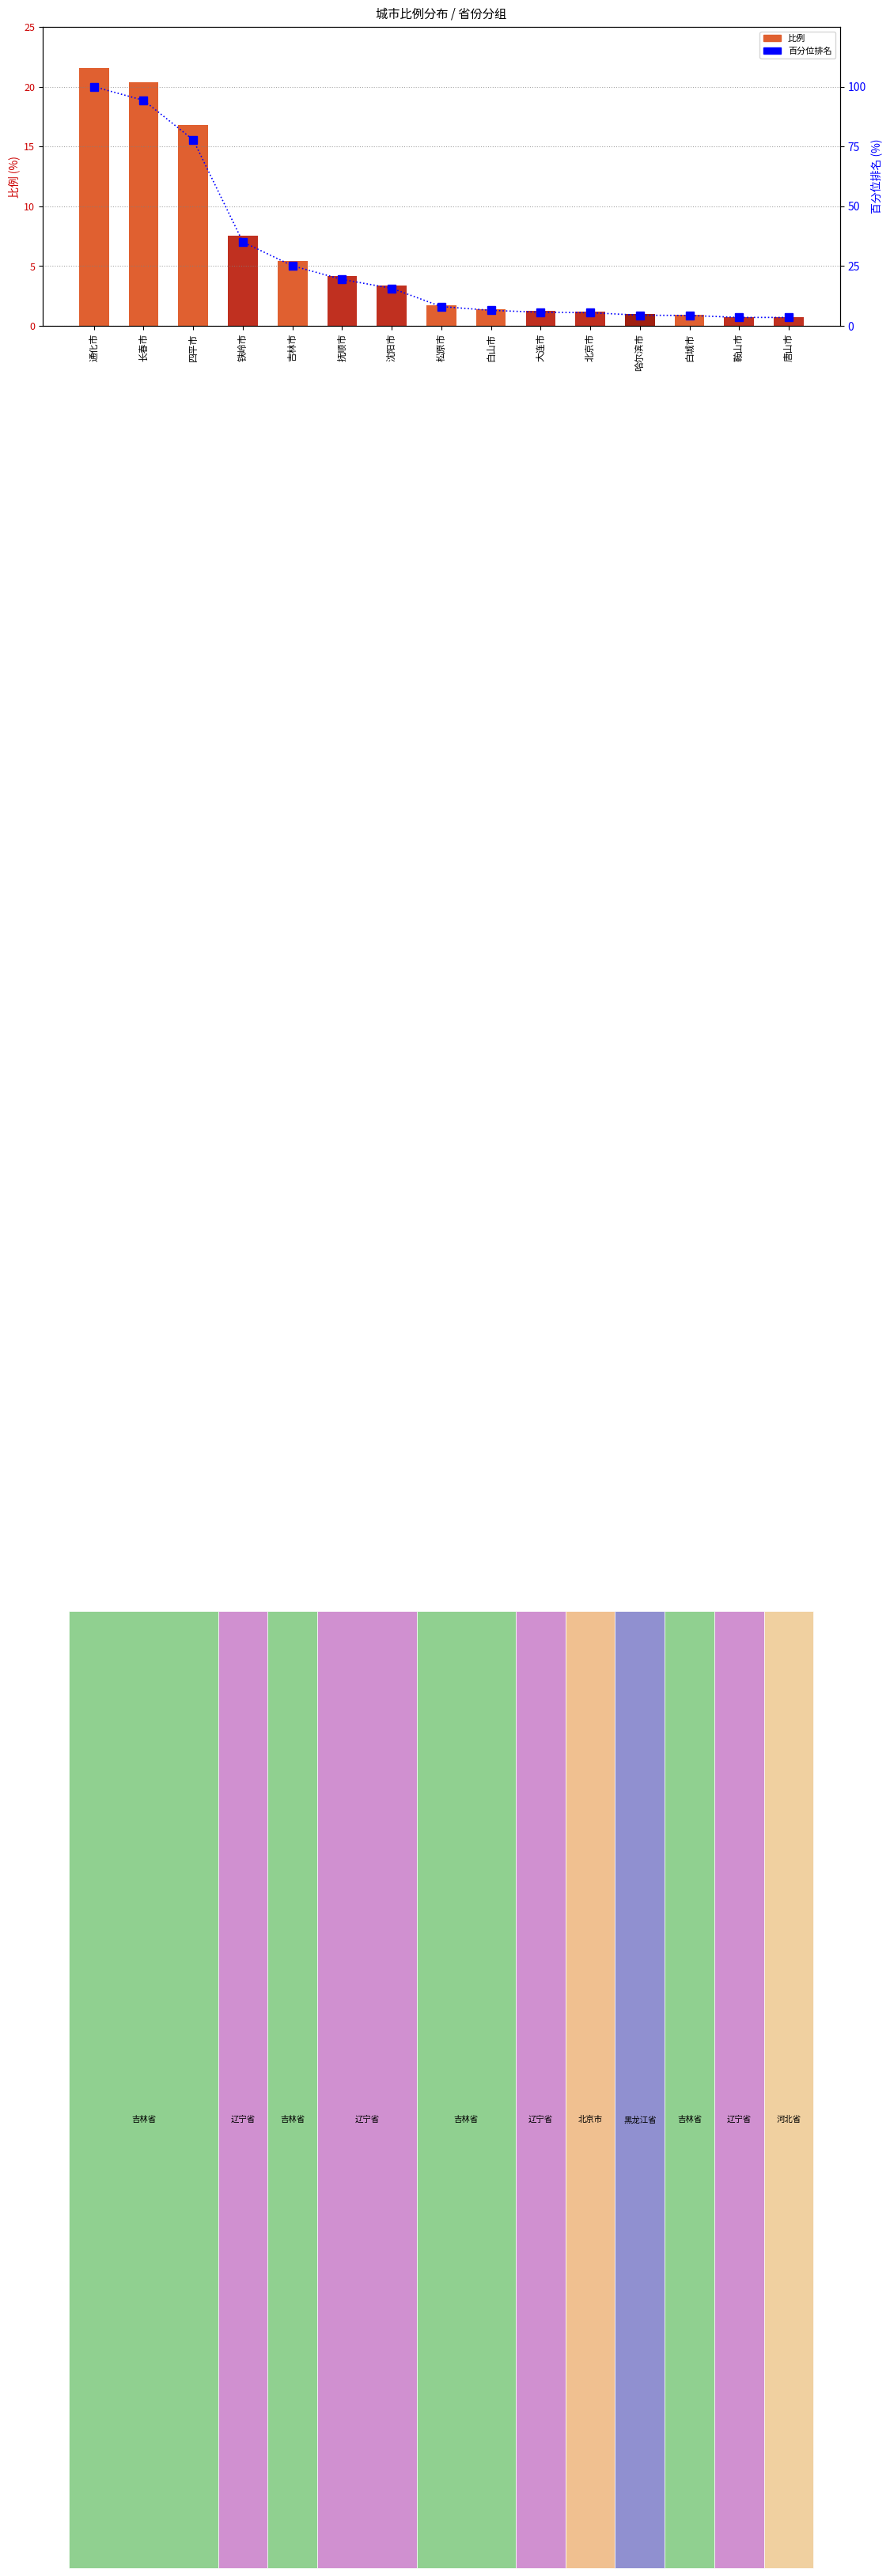

Is it true that 比例 equals 1.6 at 哈尔滨市?

False